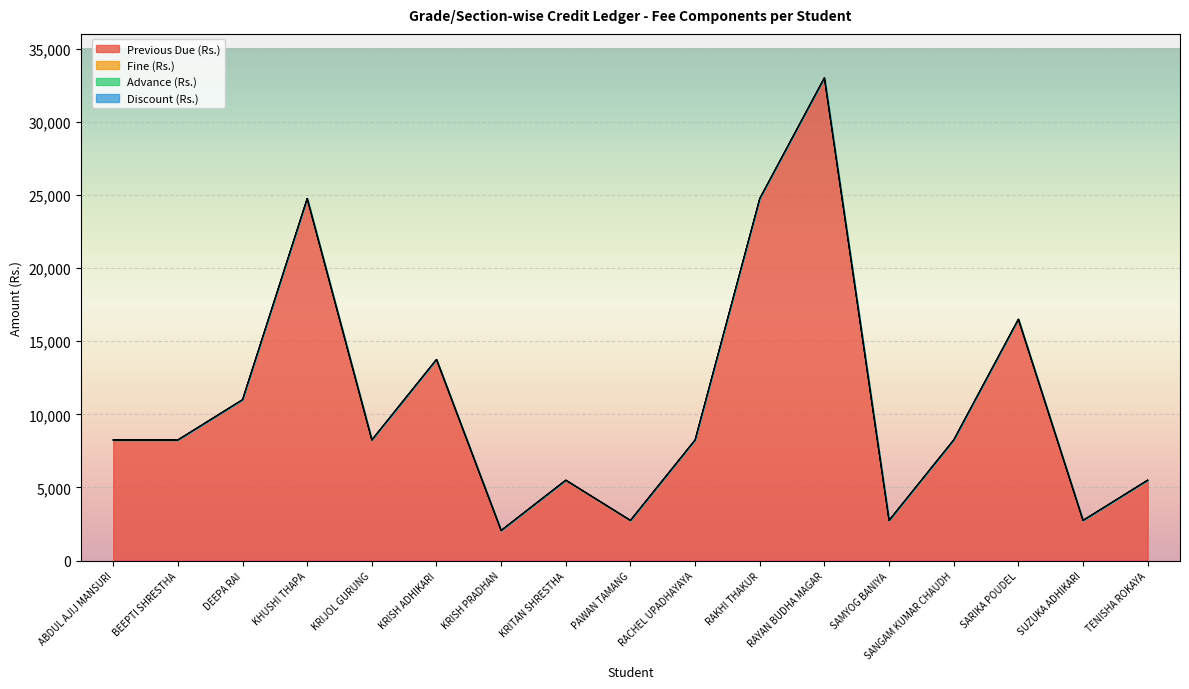

Which has a higher value, SAMYOG BANIYA or BEEPTI SHRESTHA?

BEEPTI SHRESTHA